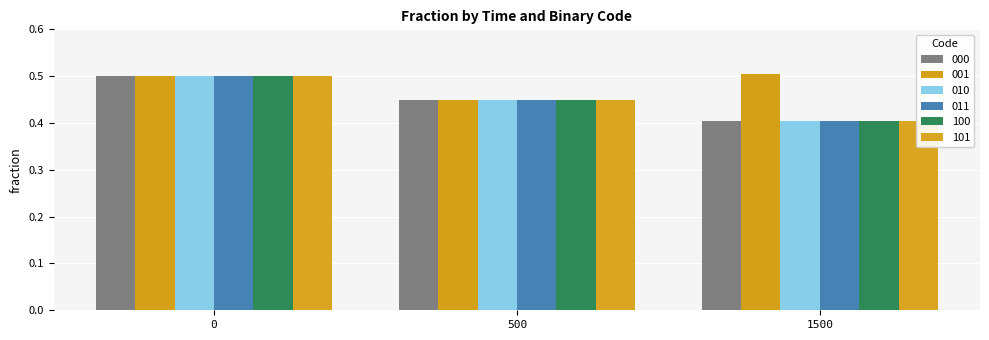

Are the bars grouped side by side (vs. stacked)?

Yes